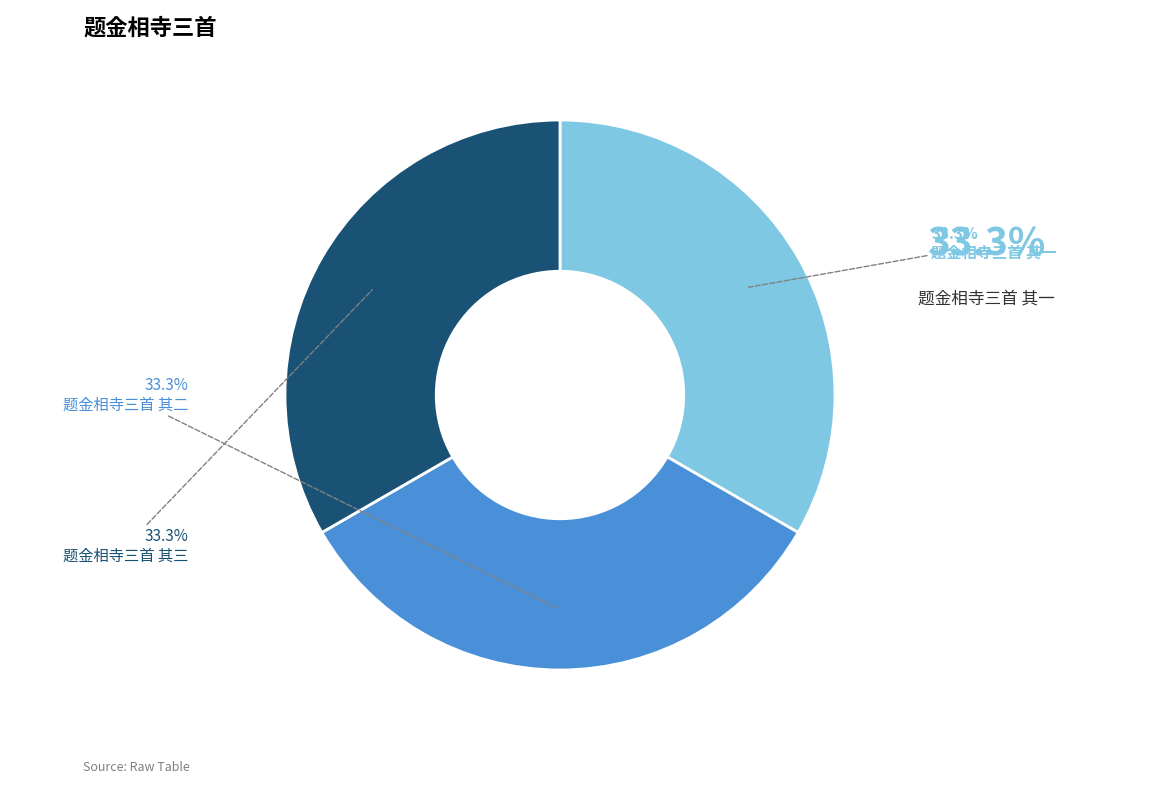

To the nearest percent, what portion does 题金相寺三首 其一 represent?

33%